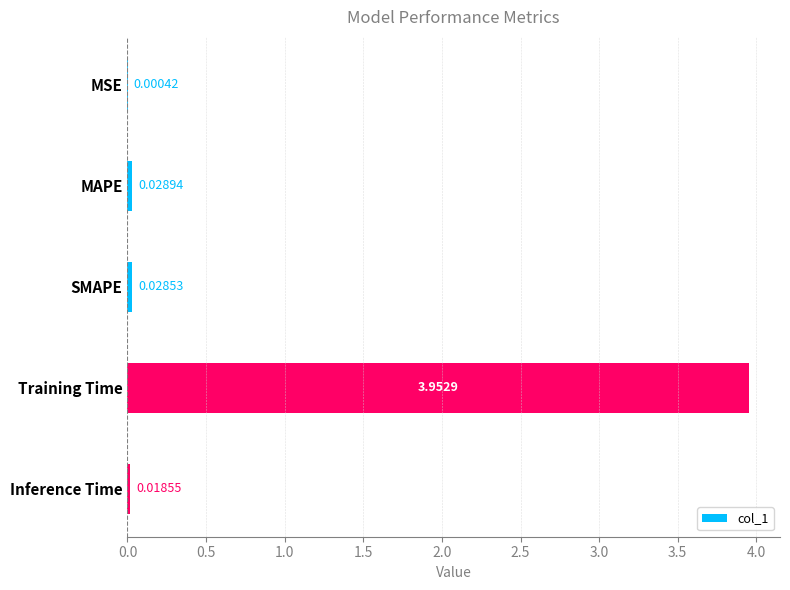

At which category does the chart reach its peak across all series?

Training Time